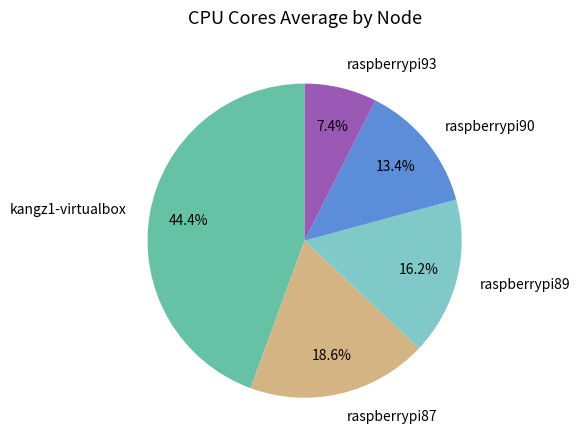

Do raspberrypi87 and raspberrypi93 together represent more than half of the pie?

No